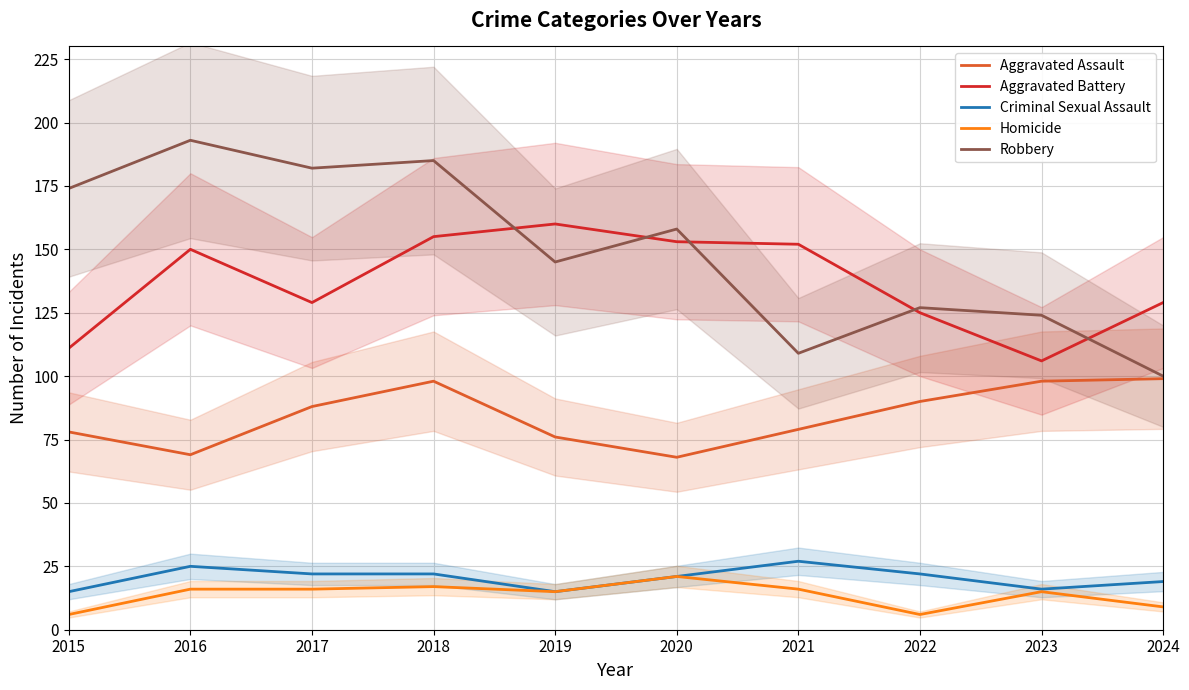

What is the difference between the maximum and minimum values in the Robbery series?

93